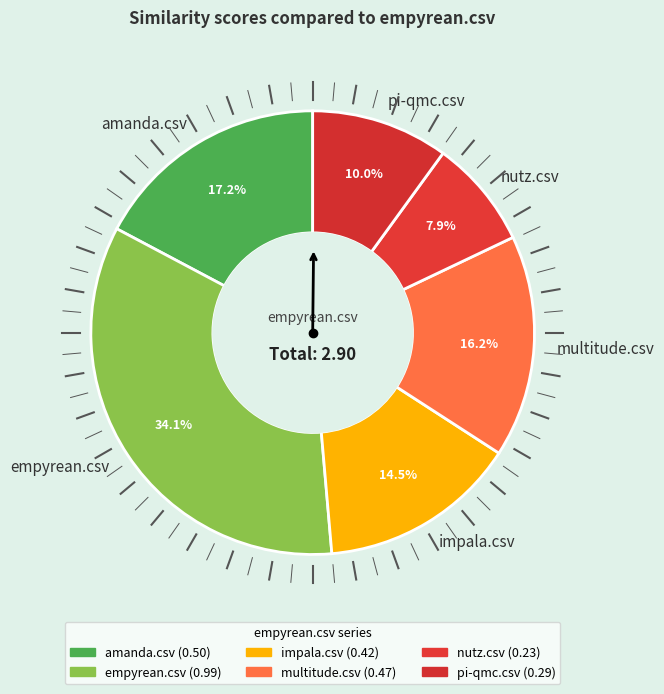

Does pi-qmc.csv account for over 50% of the chart?

No